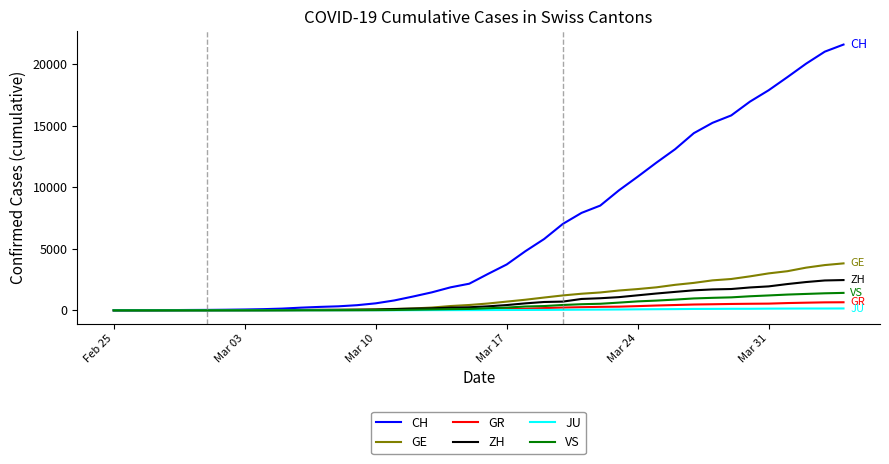

What are all the series names shown in the legend?

CH, GE, GR, ZH, JU, VS